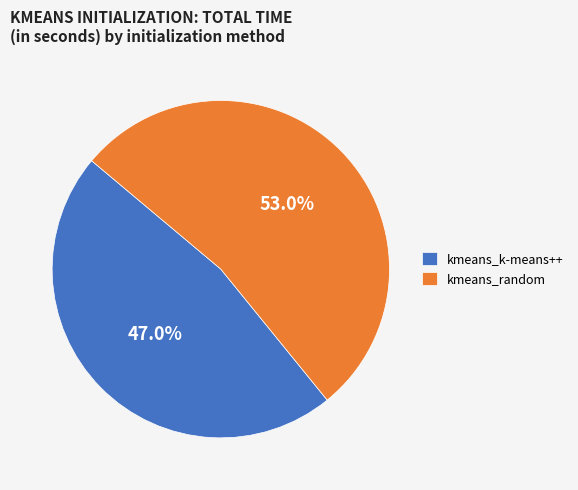

True or false: kmeans_k-means++ accounts for 47% of the total.

True